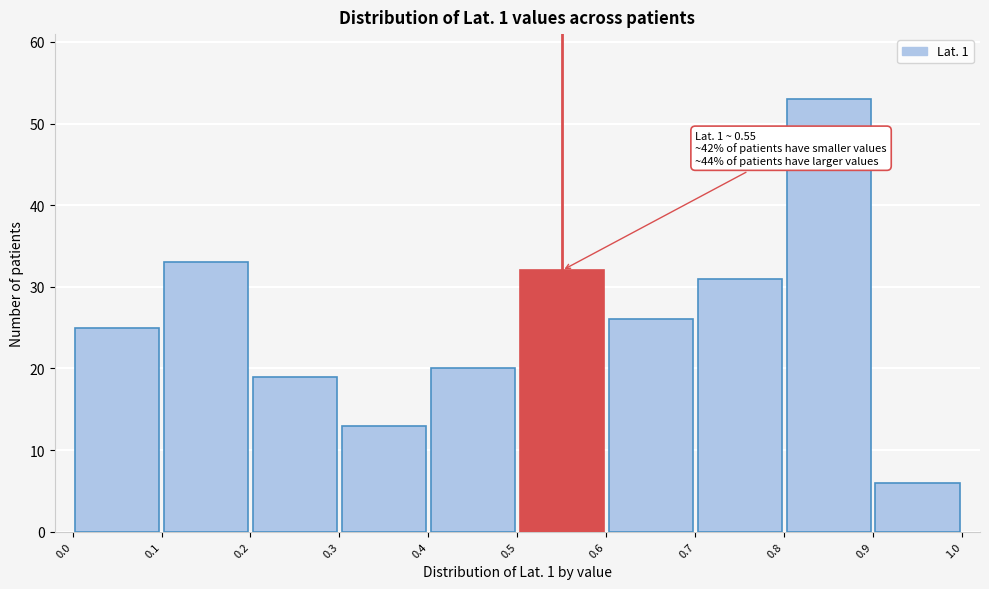

Which range on the x-axis has the tallest bar?

0.8 to 0.9